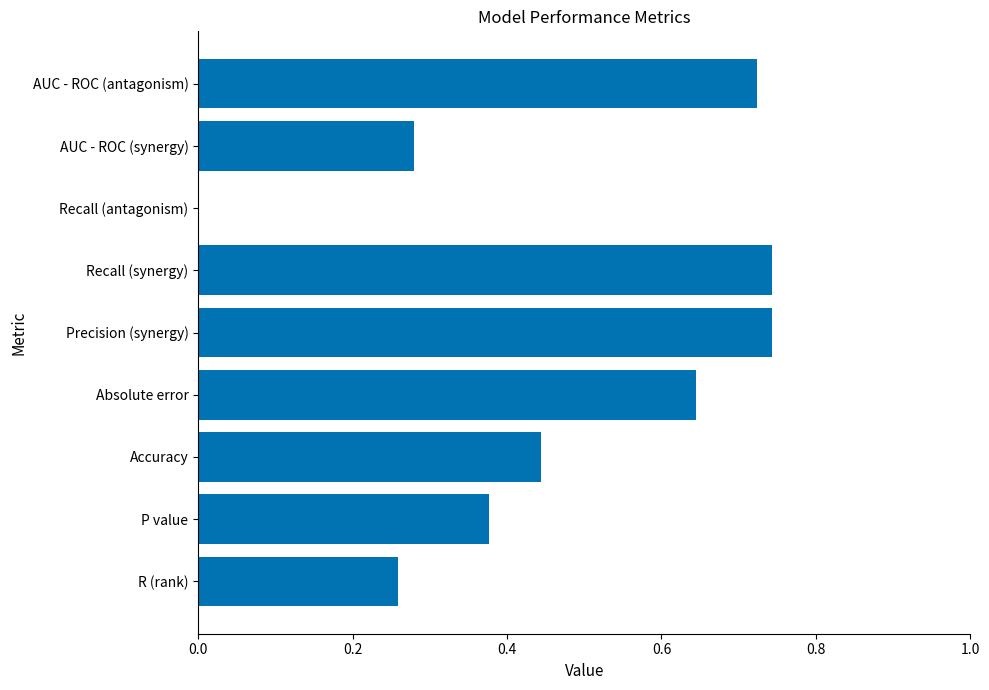

Which has a higher value, Recall (antagonism) or Absolute error?

Absolute error